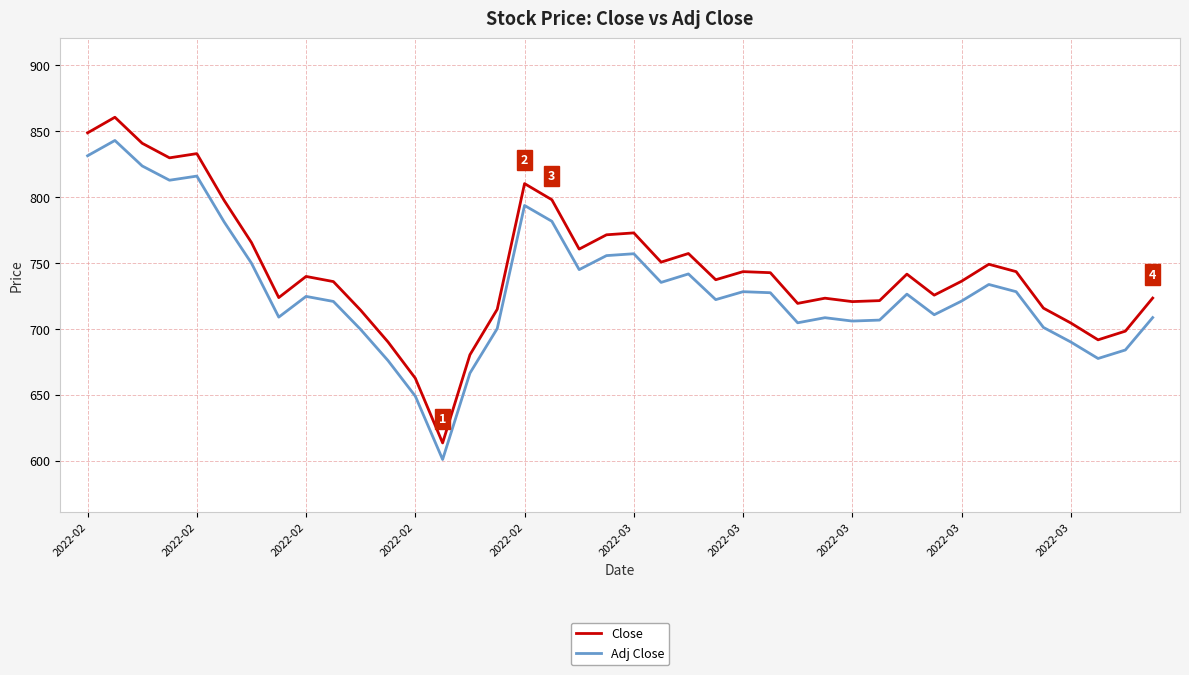

How many series are shown in this chart?

2